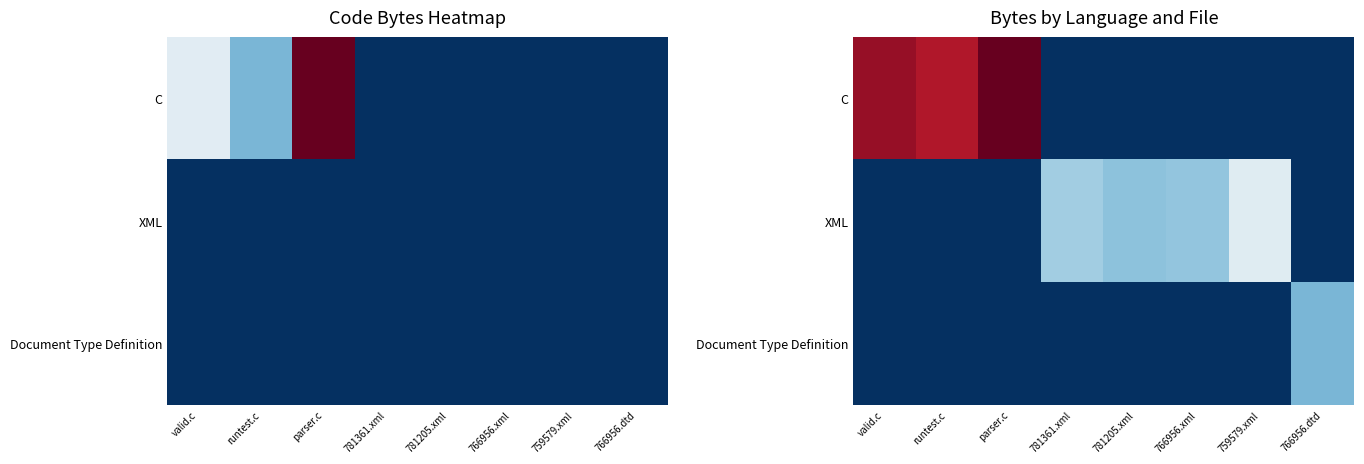

Which series has the largest total across all categories?

C